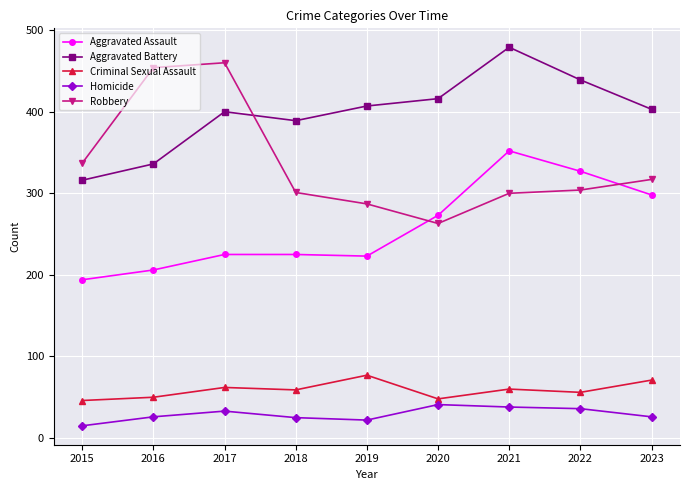

What are all the series names shown in the legend?

Aggravated Assault, Aggravated Battery, Criminal Sexual Assault, Homicide, Robbery